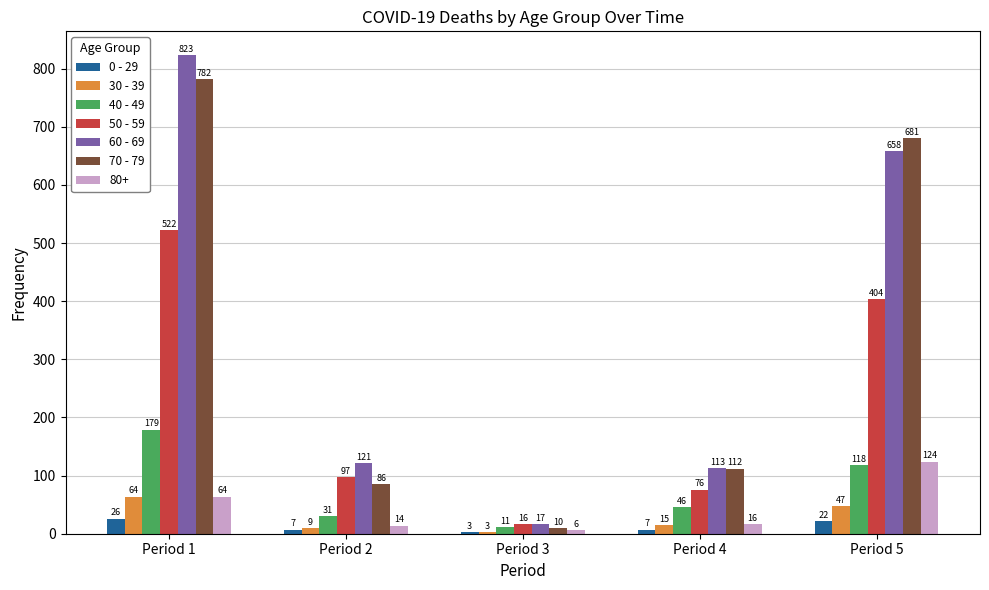

How many bars are there in each group?

7